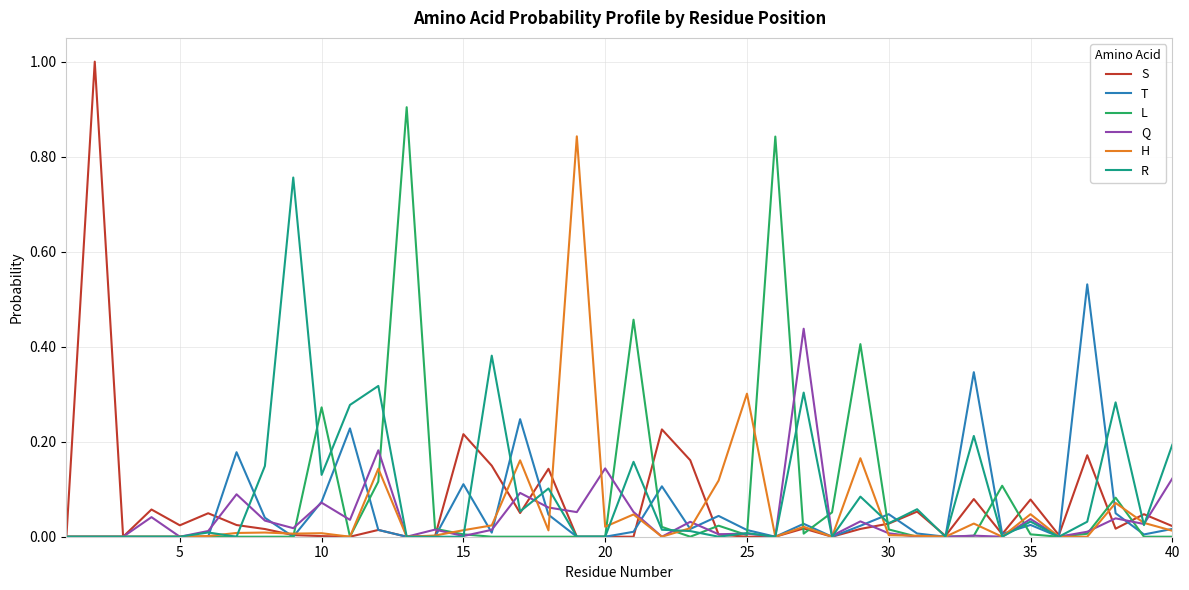

What is the highest value of the L series?

0.9